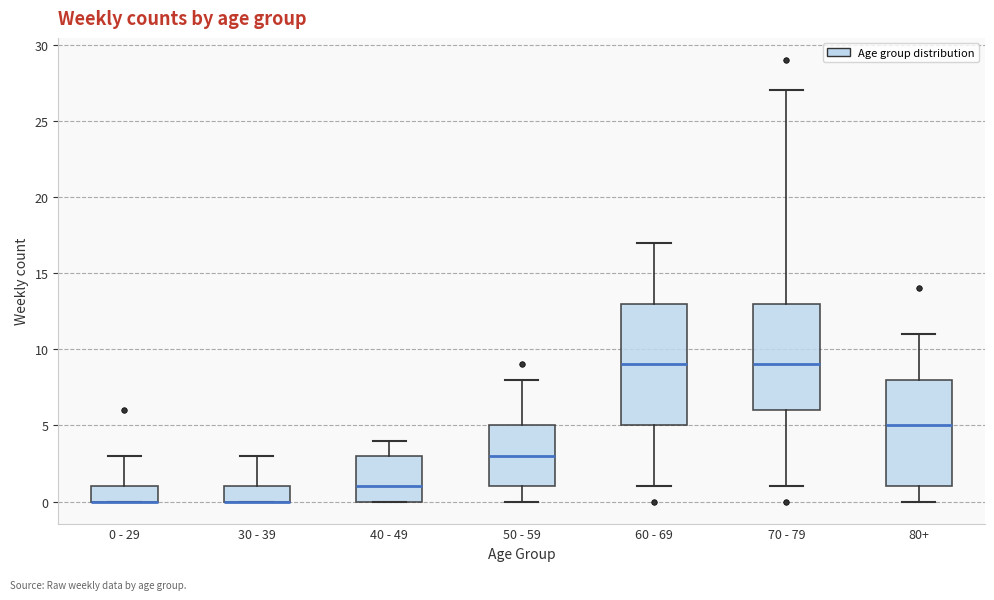

Reading left to right, transcribe this box plot: for each box, give where its median line is, the range the box spans, and where its two whiskers end, as read against the y-axis. The values are not printed on the chart, so give them approximately, as read against the axis.

0 - 29: median 0 (drawn on the box's lower edge), box 0 to 1, whiskers 0 to 3
30 - 39: median 0 (drawn on the box's lower edge), box 0 to 1, whiskers 0 to 3
40 - 49: median 1, box 0 to 3, whiskers 0 to 4
50 - 59: median 3, box 1 to 5, whiskers 0 to 8
60 - 69: median 9, box 5 to 13, whiskers 1 to 17
70 - 79: median 9, box 6 to 13, whiskers 1 to 27
80+: median 5, box 1 to 8, whiskers 0 to 11